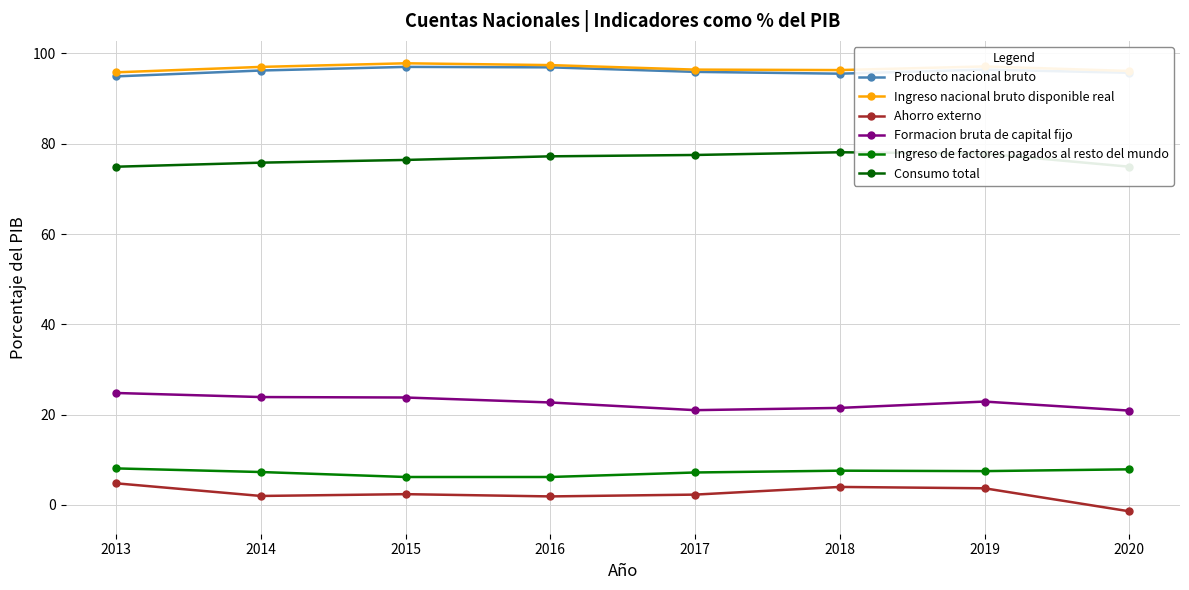

Rank the series at 2019 from lowest to highest value.

Ahorro externo, Ingreso de factores pagados al resto del mundo, Formacion bruta de capital fijo, Consumo total, Producto nacional bruto, Ingreso nacional bruto disponible real